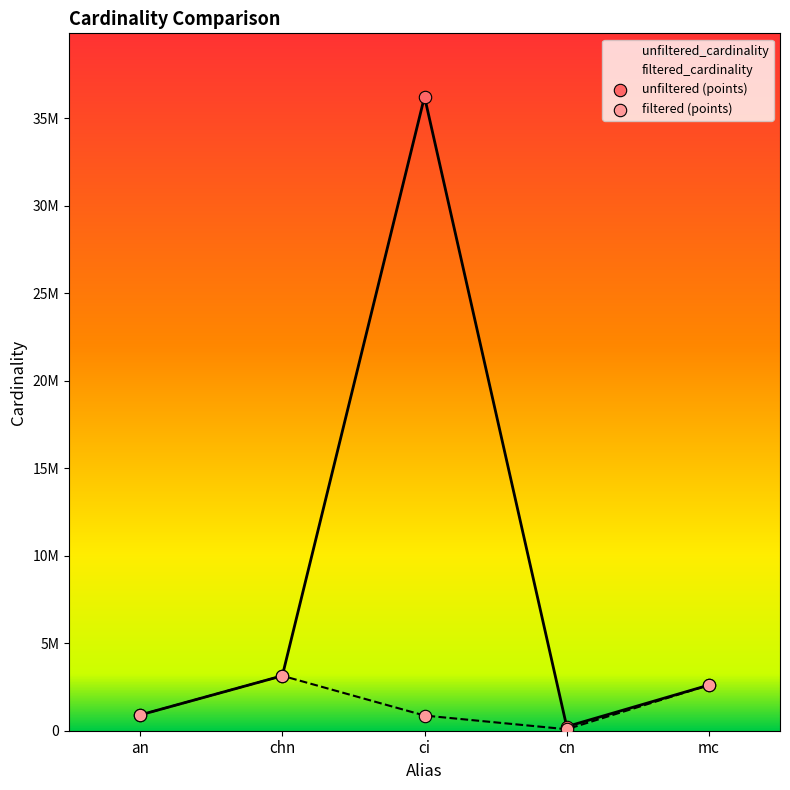

At how many categories does at least one series exceed 30436465?

1